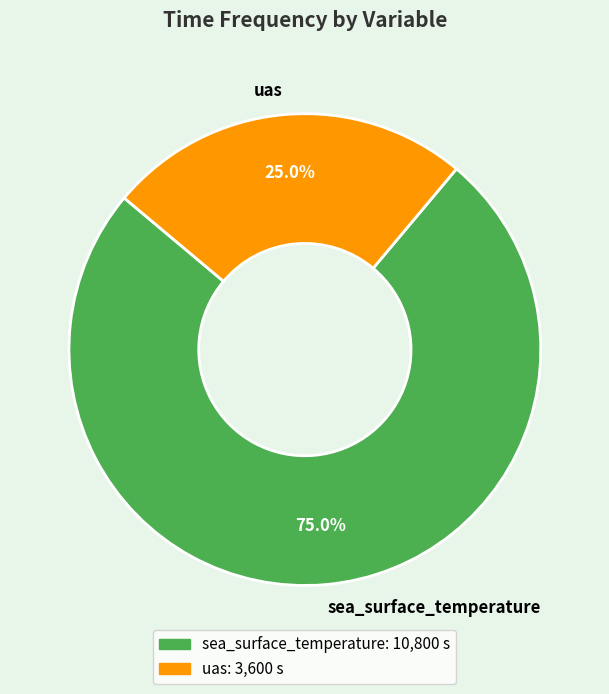

To the nearest percent, what percentage of the pie is uas?

25%